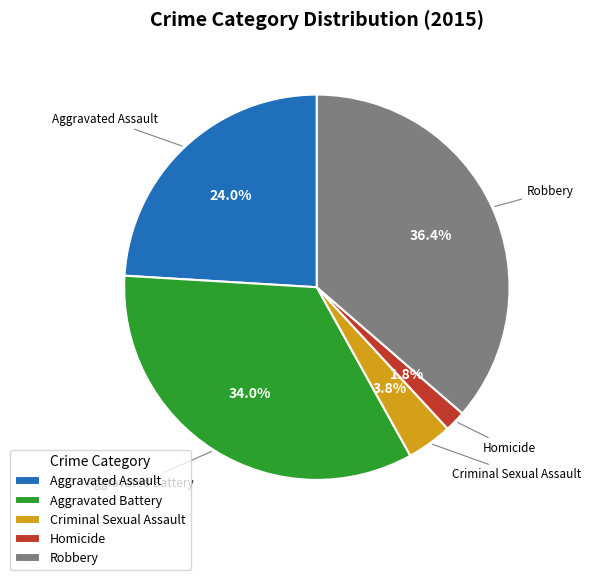

Combined, do Robbery and Criminal Sexual Assault account for over 50%?

No